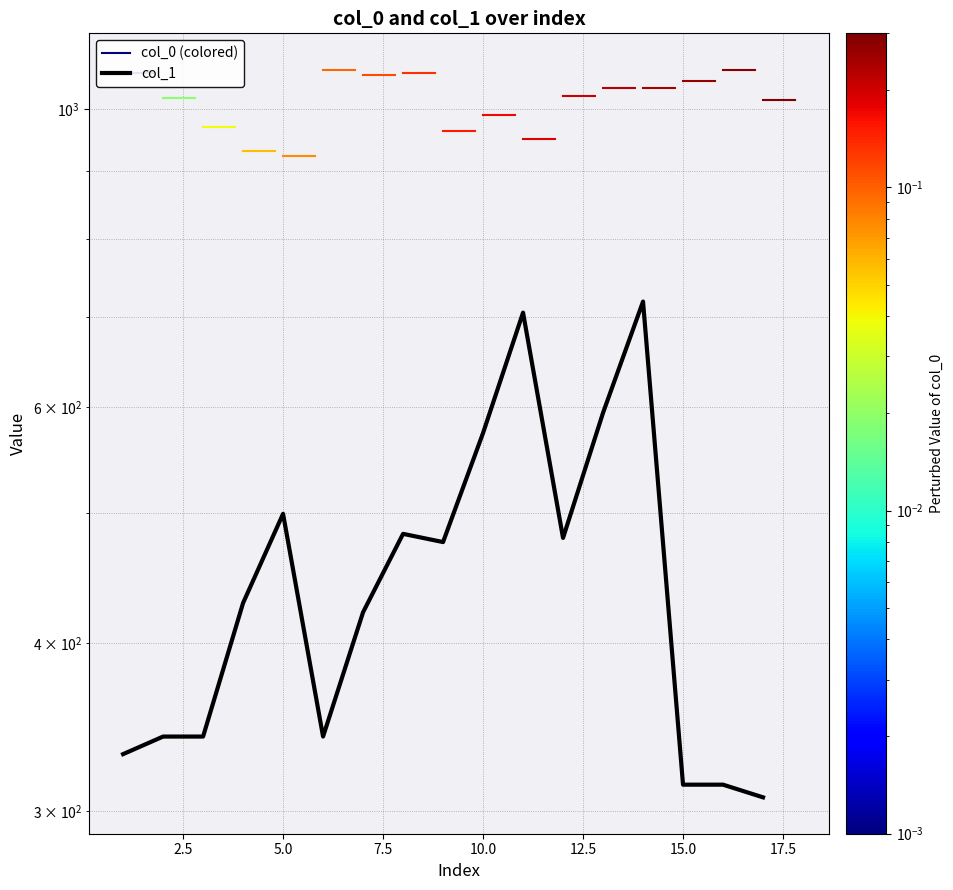

True or false: there are more than 0 points higher than both neighbors.

True